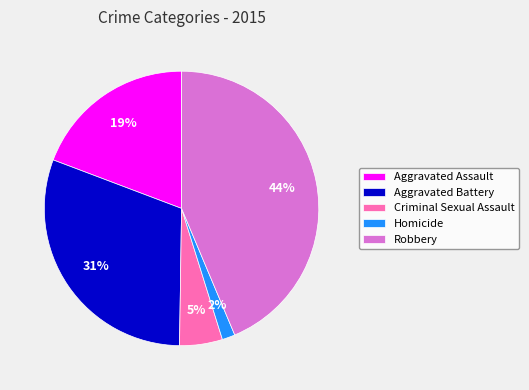

Which category has the biggest portion of the pie?

Robbery